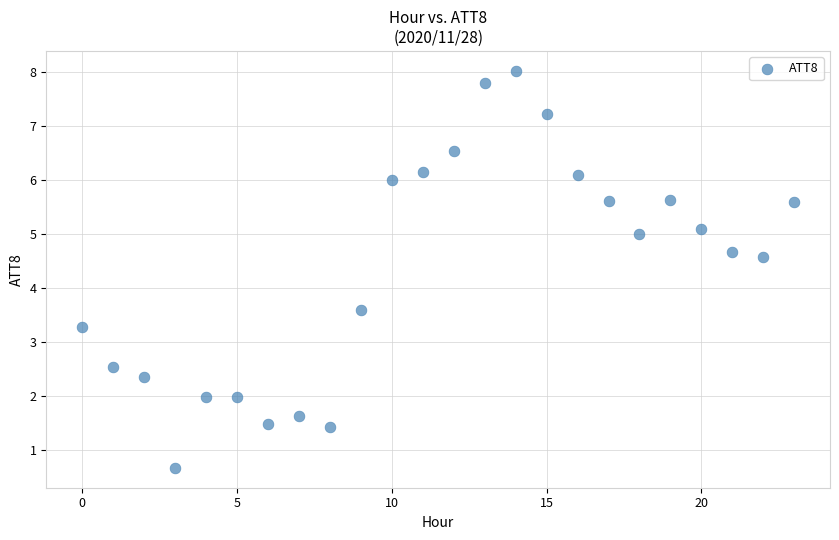

What Y value in the scatter plot is closest to 4?

3.6